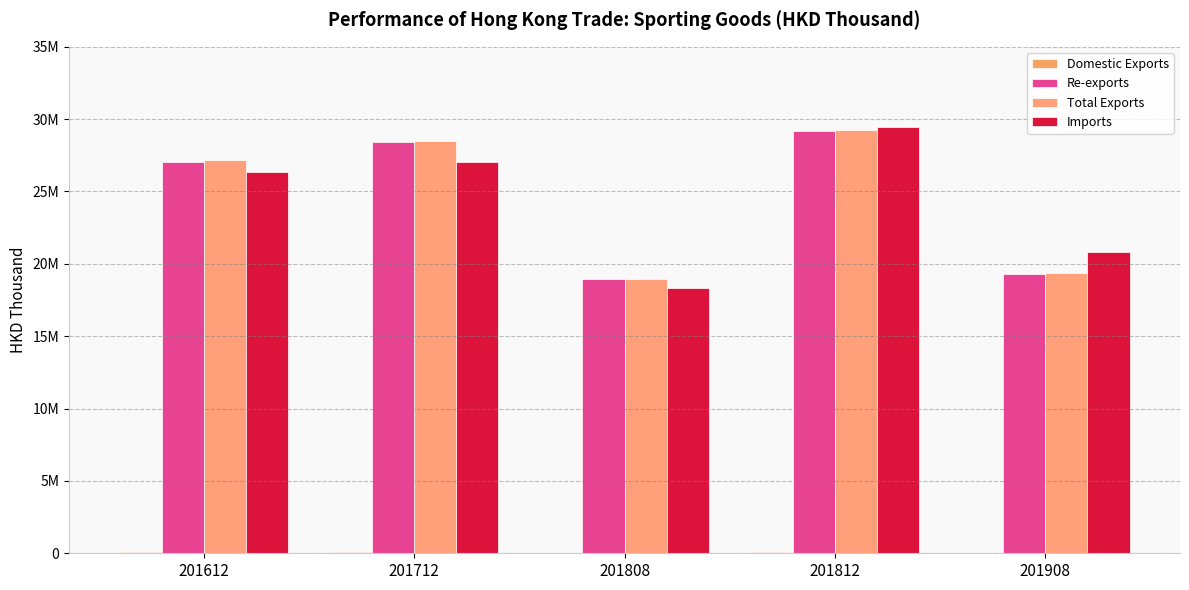

Which series changed the most between 201712 and 201812?

Imports